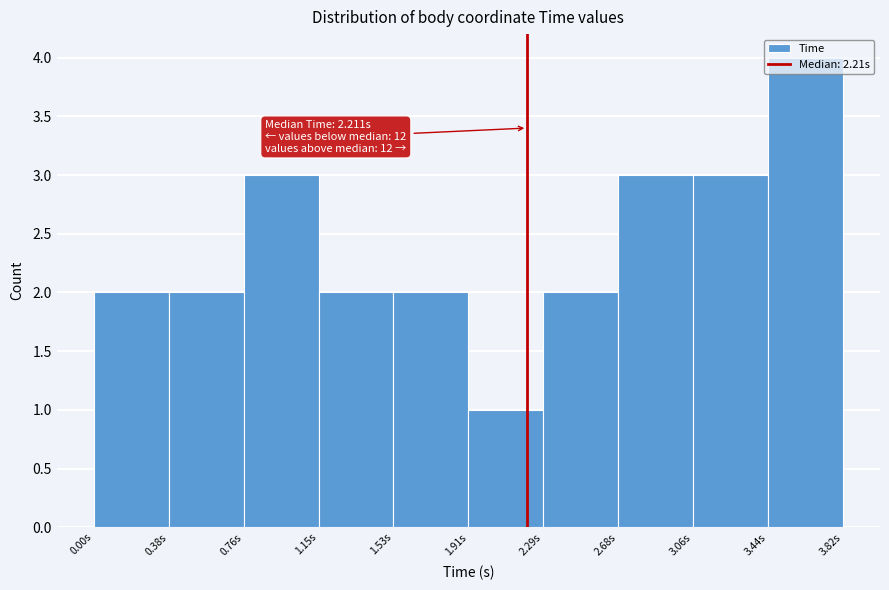

Over which range of the x-axis is the bar tallest?

3.45 to 3.80